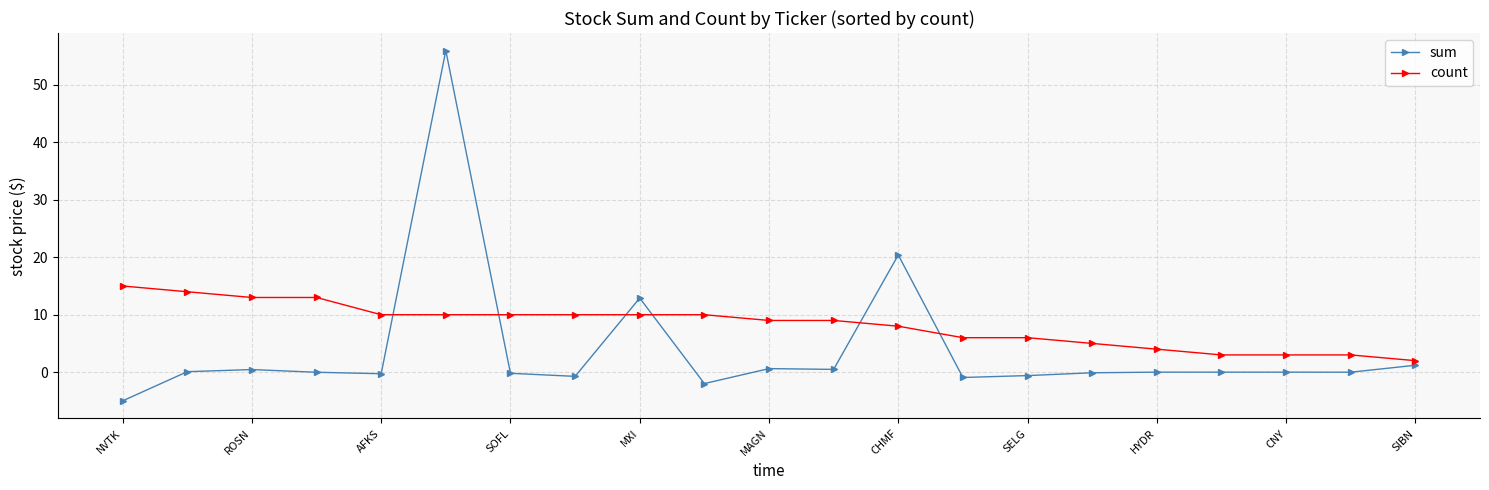

Which series has the widest spread of values?

sum